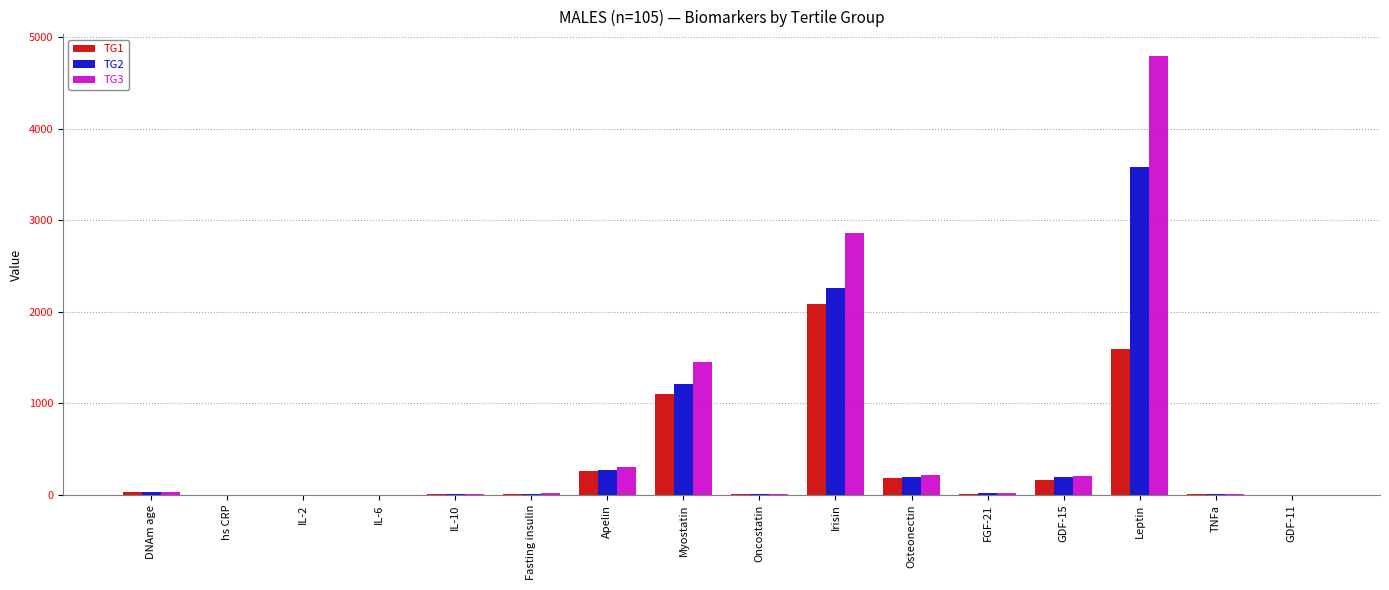

The TG3 series shows 2860.0 at Irisin. True or false?

True